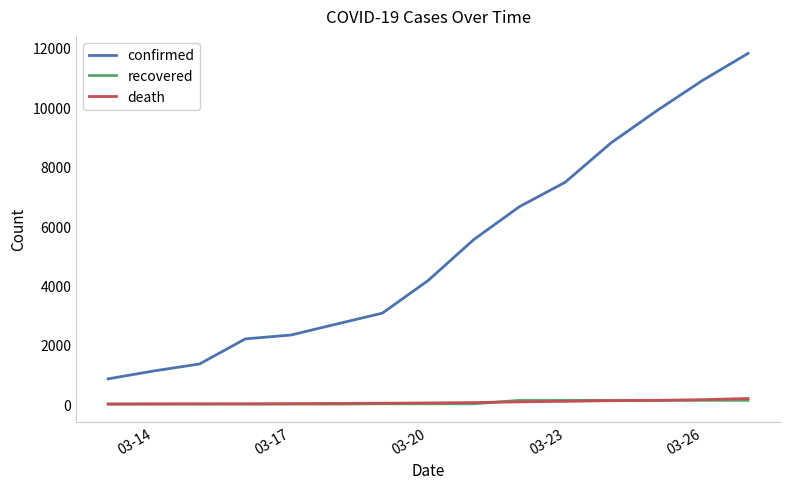

What is the greatest value displayed?

11811